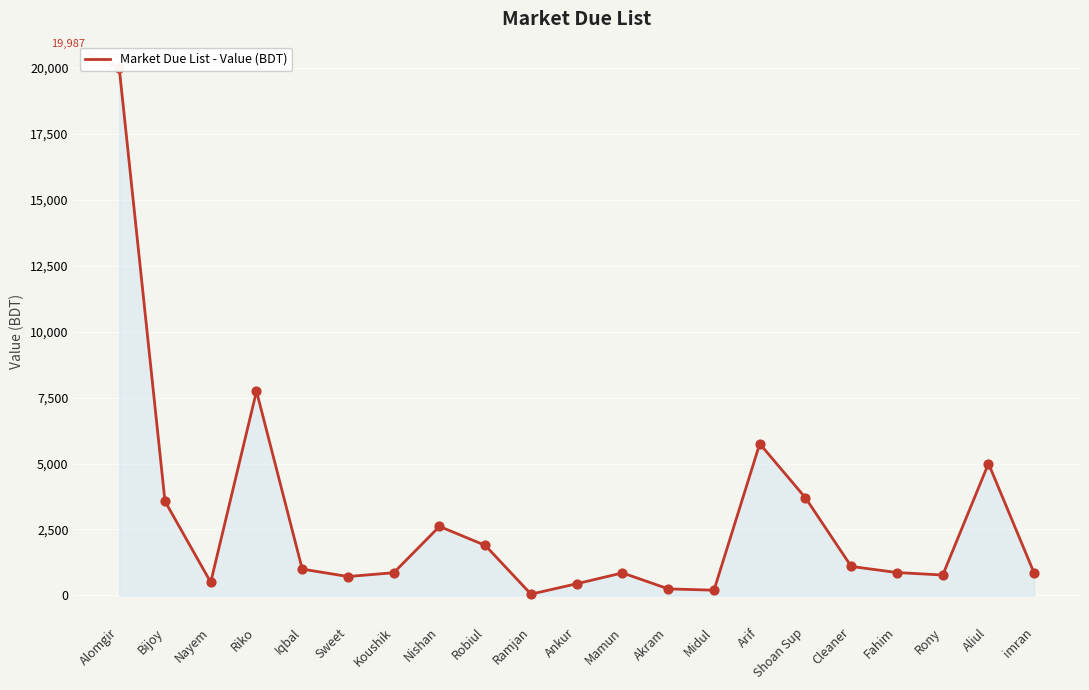

Approximately how many times larger is the value at Midul compared to Fahim?

0.2